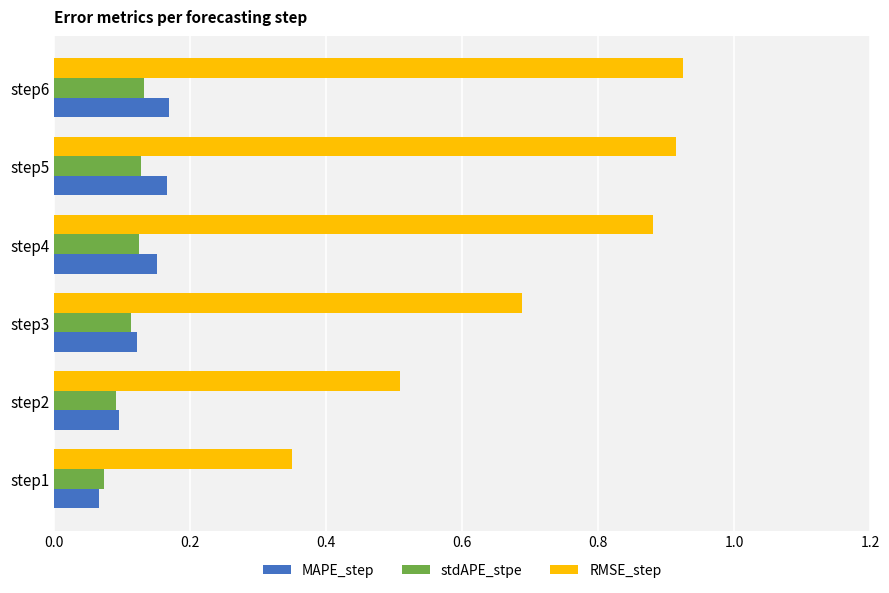

Which series has the largest total across all categories?

RMSE_step